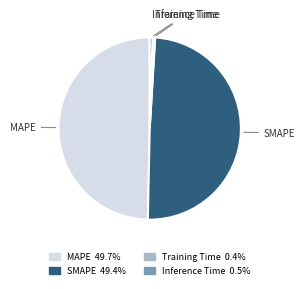

Does SMAPE account for over 50% of the chart?

No